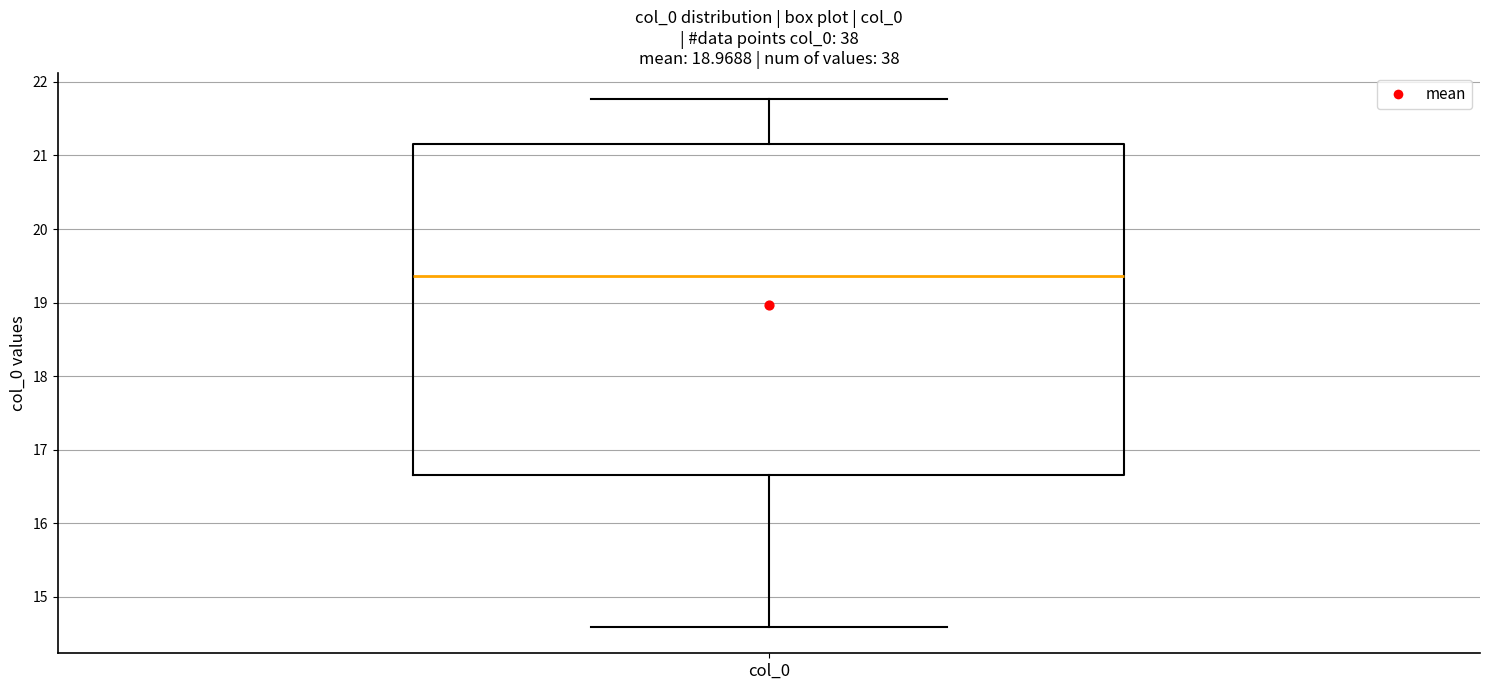

Where does the upper whisker of the box for col_0 end on the y-axis? The values are not printed on the chart, so give them approximately, as read against the axis.

21.8